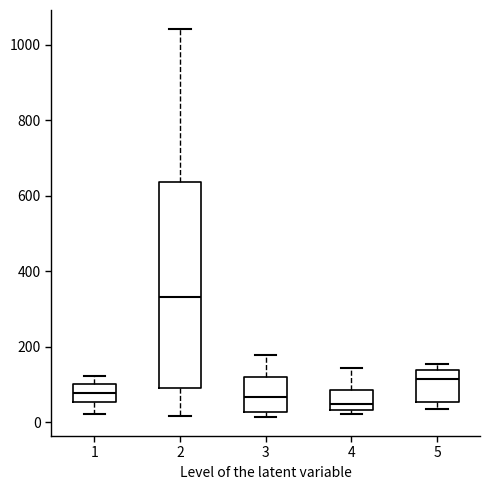

Reading left to right, read every box against the y-axis: the position of its median line, the range the box covers, and the ends of its whiskers. The values are not printed on the chart, so give them approximately, as read against the axis.

1: median 80, box 60 to 100, whiskers 20 to 120
2: median 340, box 100 to 640, whiskers 20 to 1040
3: median 60, box 20 to 120, whiskers 20 (just below the box's lower edge) to 180
4: median 40 (just above the box's lower edge), box 40 to 80, whiskers 20 to 140
5: median 120, box 60 to 140, whiskers 40 to 160